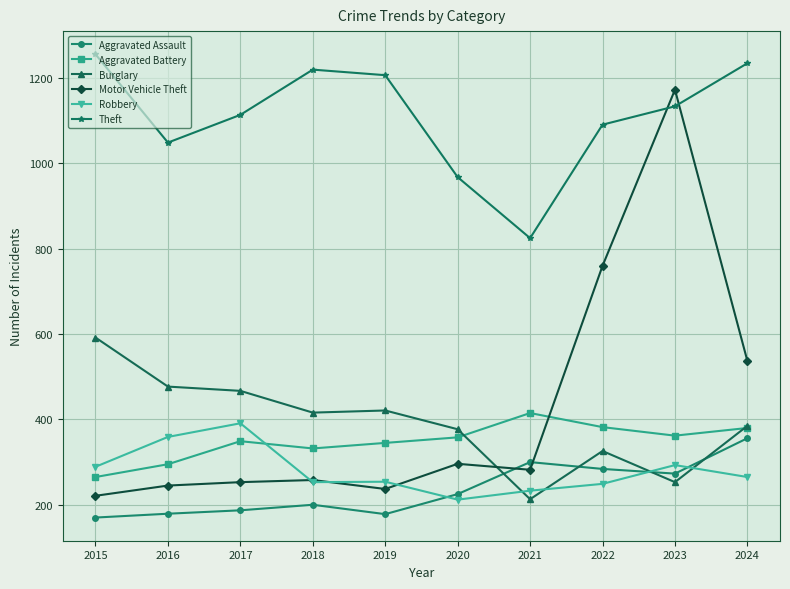

Is it true that Theft equals 1235 at 2024?

True